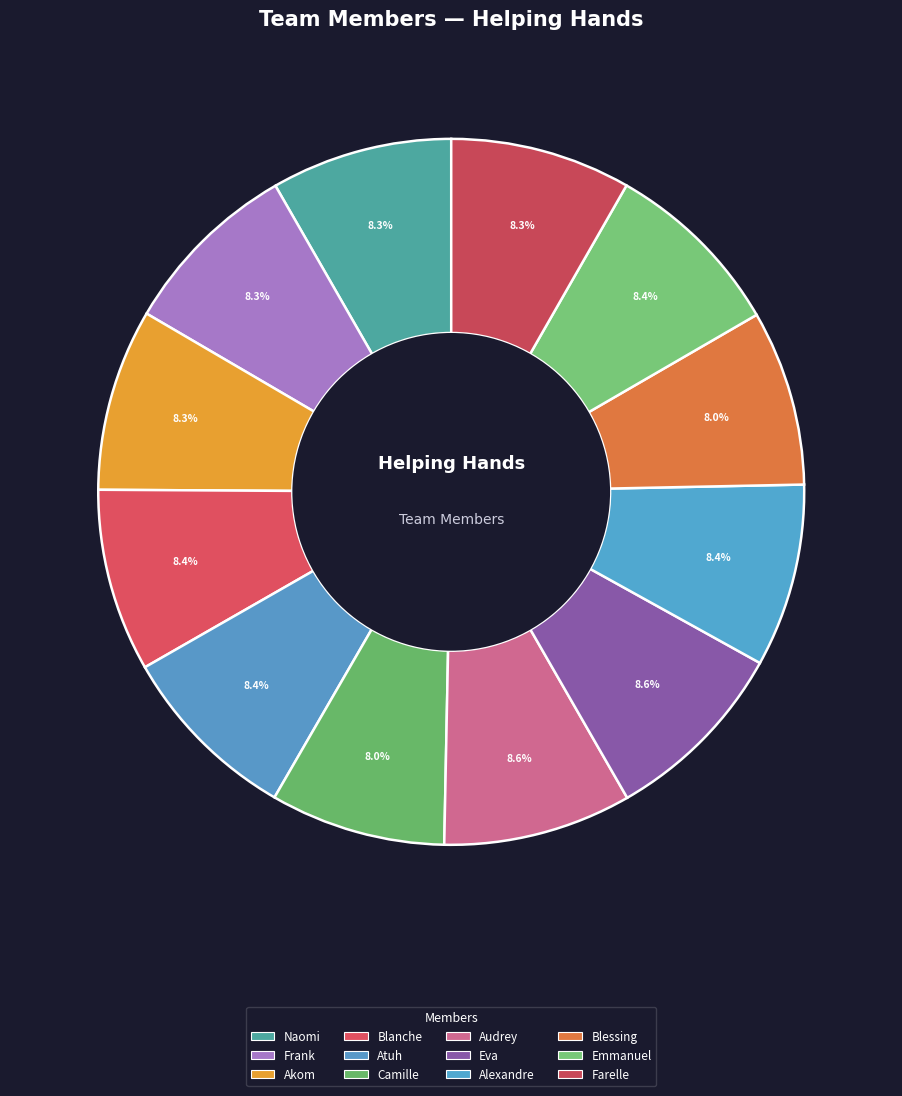

True or false: Atuh accounts for 8% of the total.

True